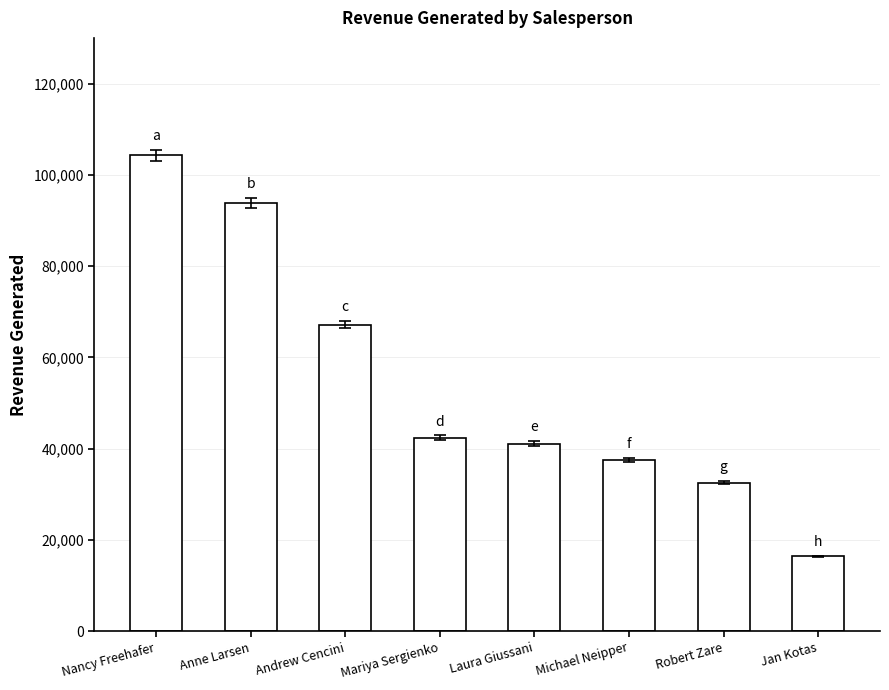

What is the change in value from Andrew Cencini to Robert Zare?

-34649.9